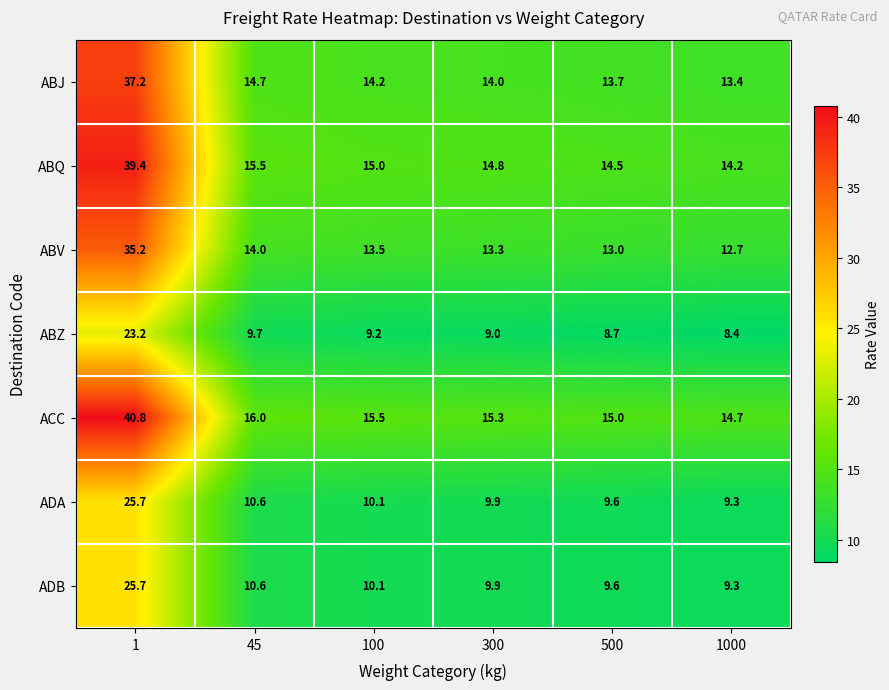

List the labels in order of ACC value, smallest first.

1000, 500, 300, 100, 45, 1